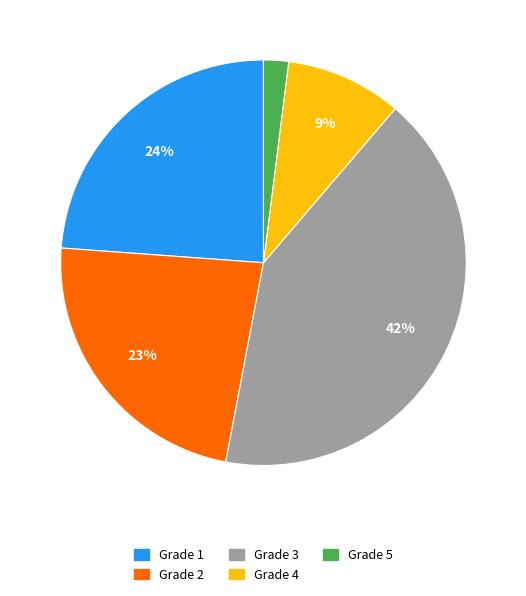

How many slices are in this pie chart?

5